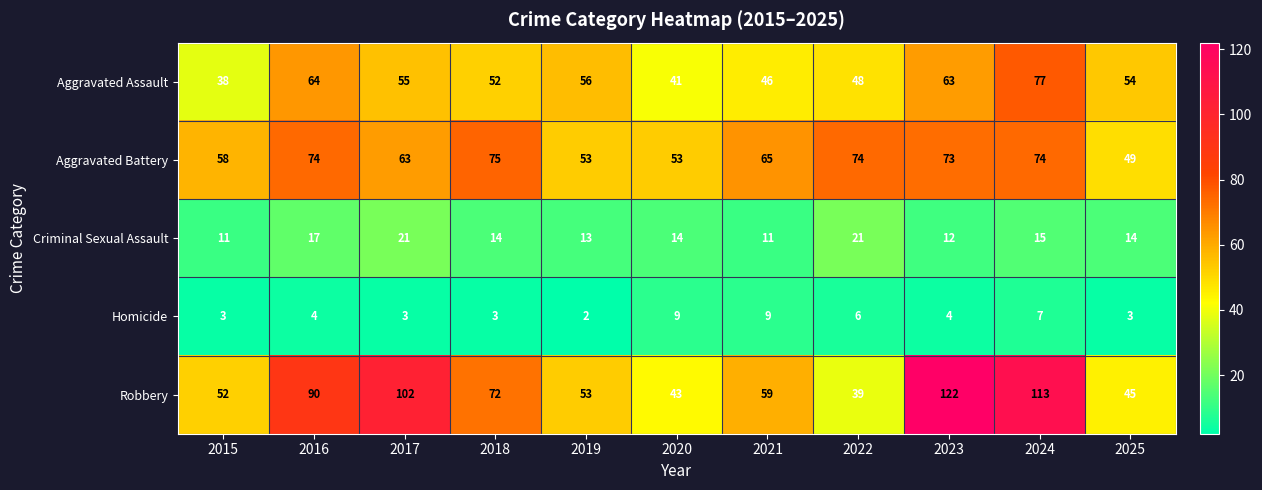

At 2025, list the series in order from smallest to largest.

Homicide, Criminal Sexual Assault, Robbery, Aggravated Battery, Aggravated Assault